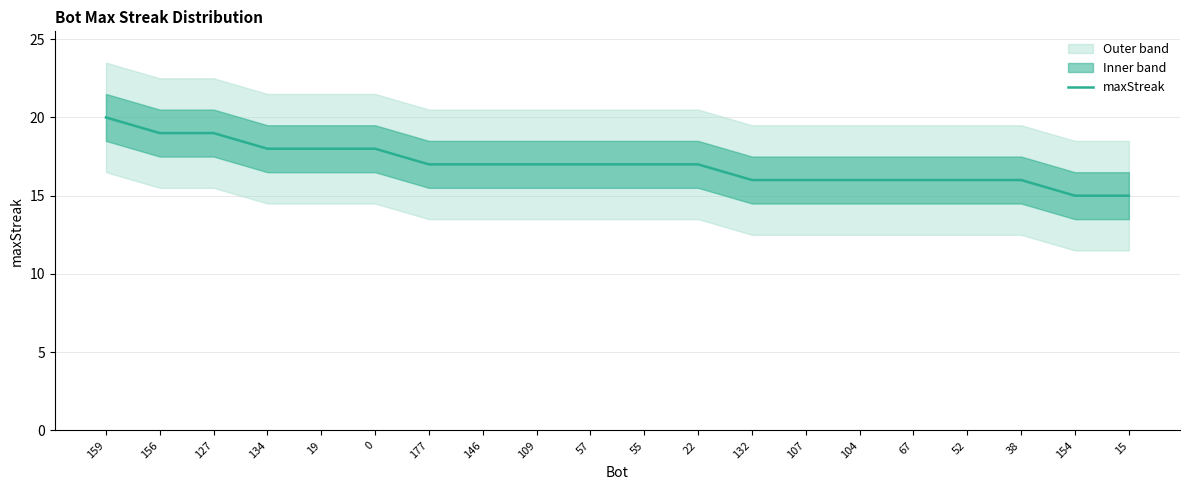

How many categories are shown in the chart?

20